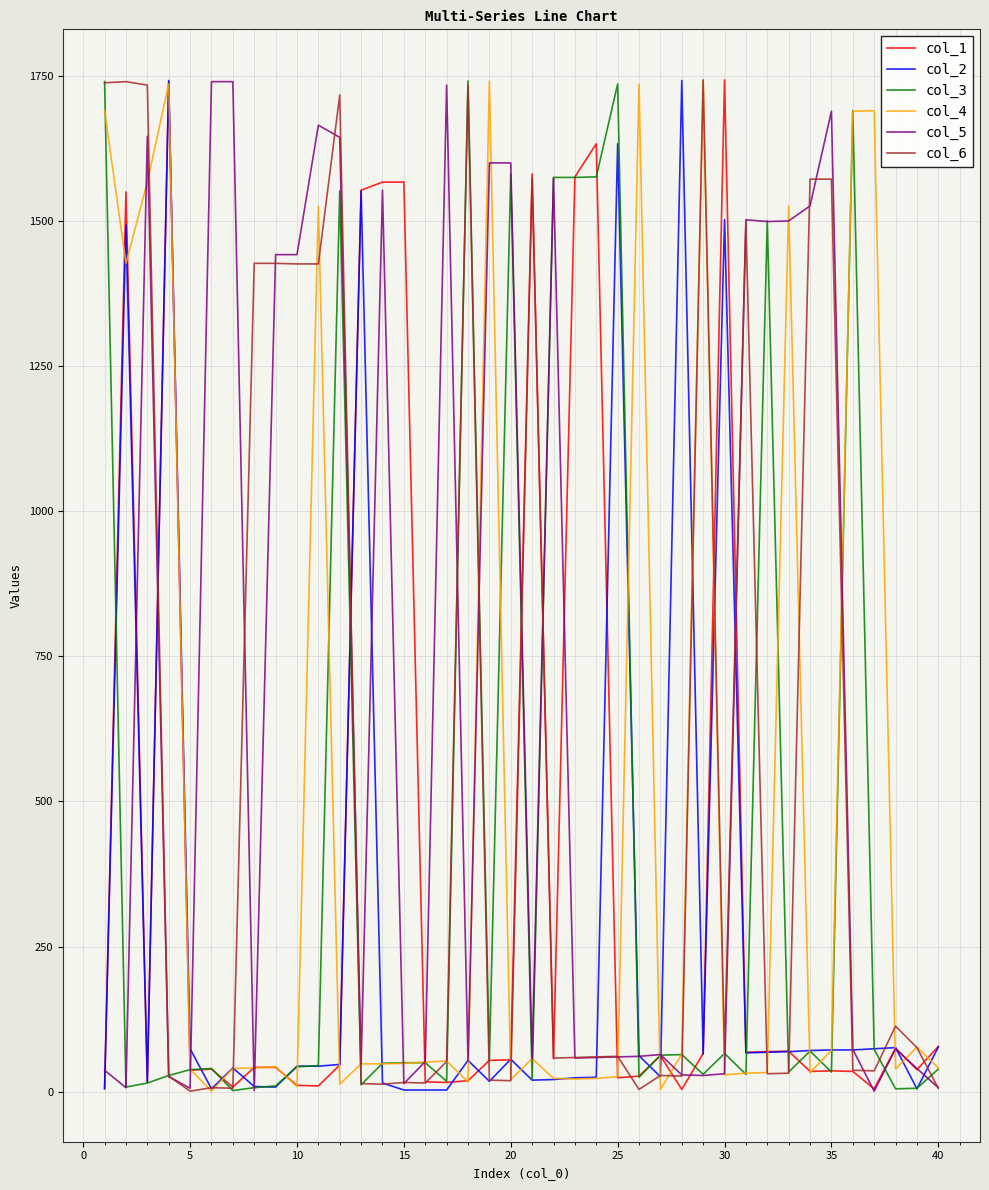

Which series has the largest total across all categories?

col_5